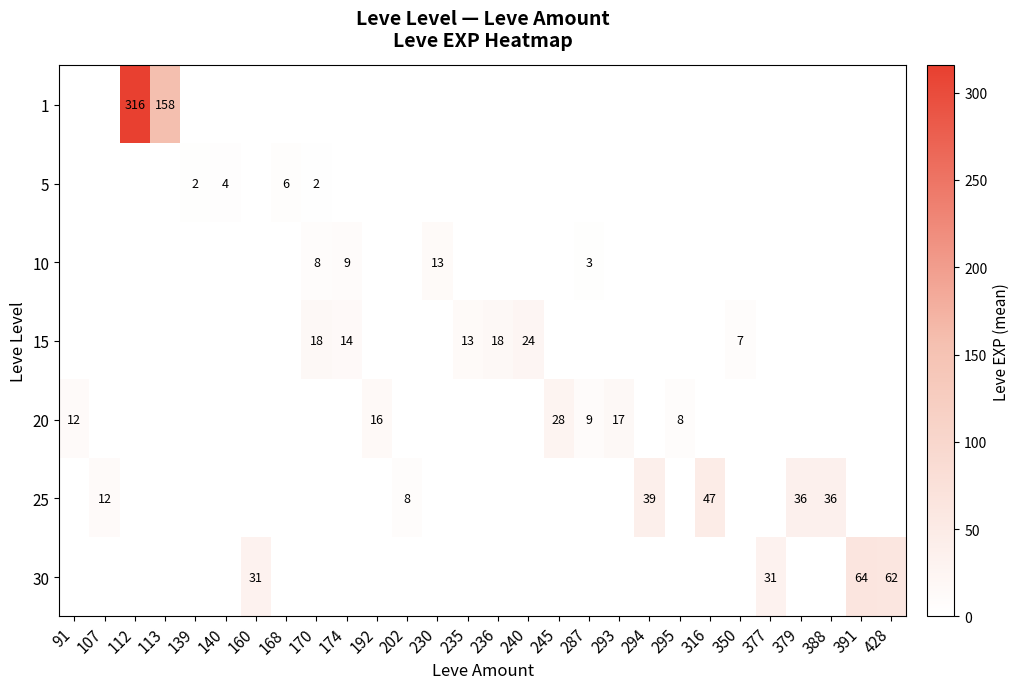

Is it true that 30 equals 42 at 391?

False